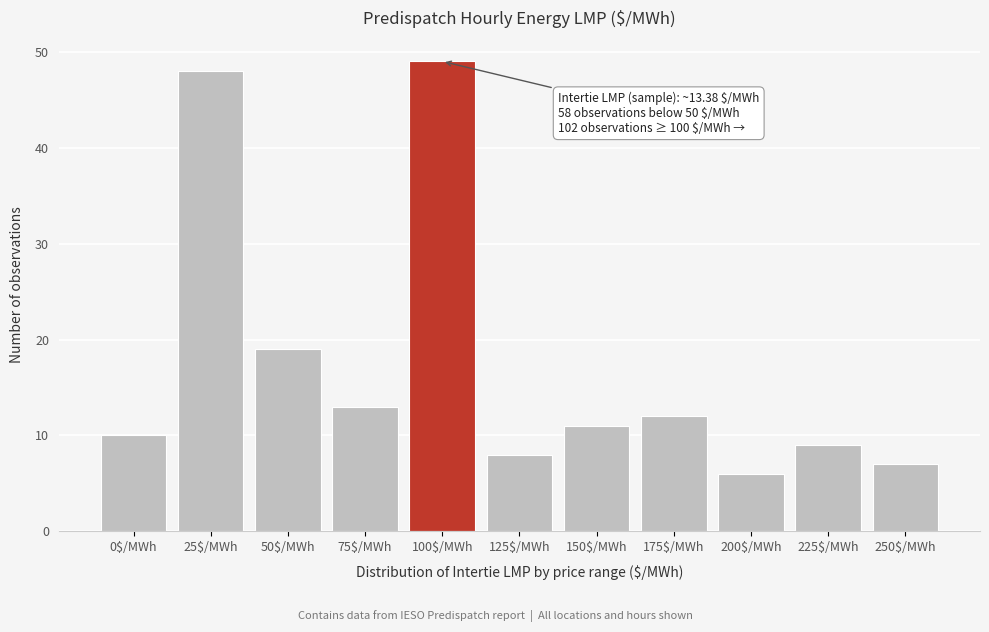

Reading left to right, extract all data points from this chart.

10	48	19	13	49	8	11	12	6	9	7